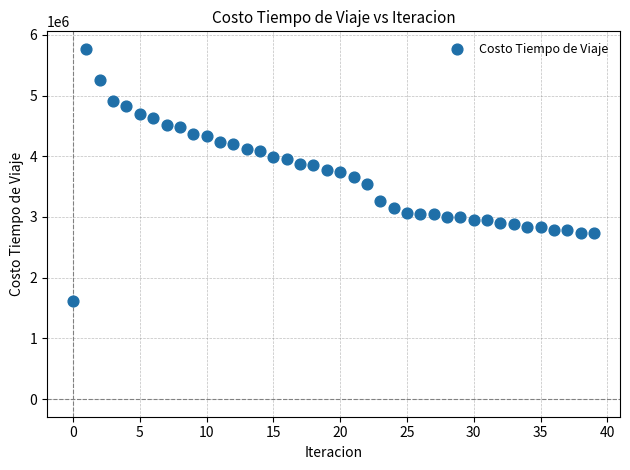

What is the range of Y values (max minus min)?

4149145.8